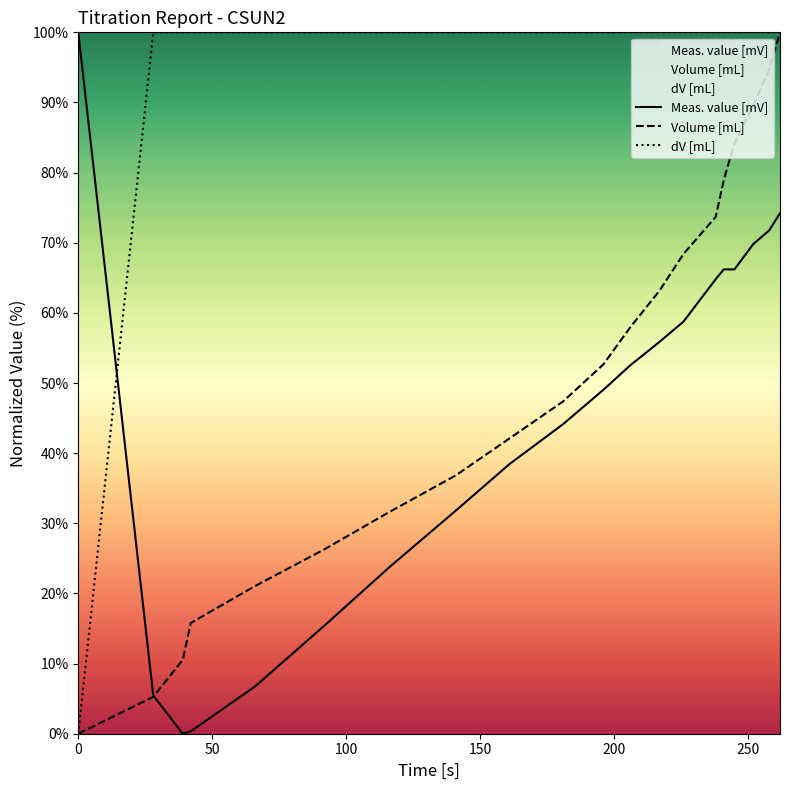

What is the difference between the maximum and minimum values in the Meas. value [mV] series?

100.0